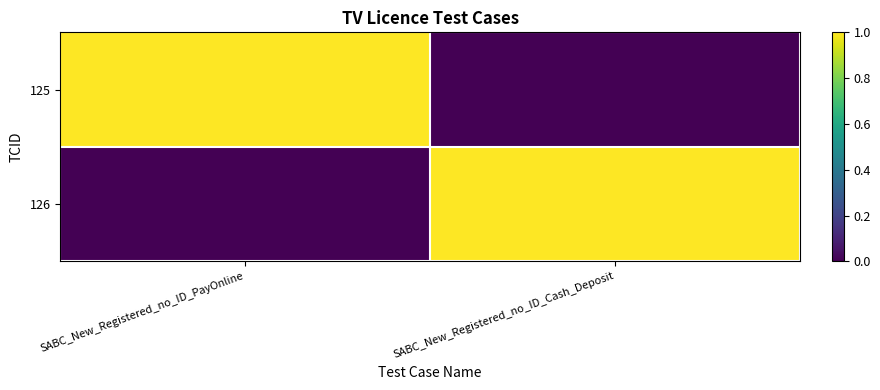

Which series has the widest spread of values?

125